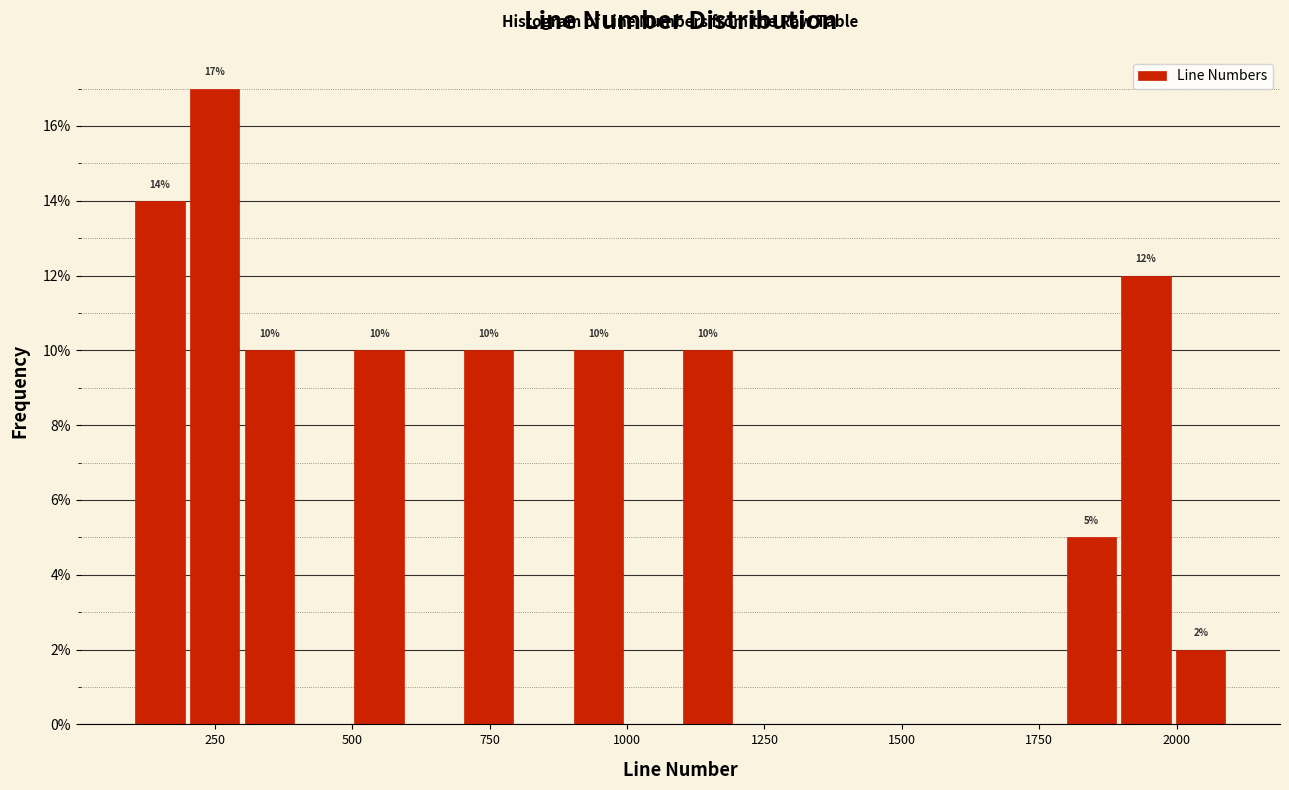

Around what value on the x-axis is the tallest bar? Give the approximate position of its centre, as read against the axis.

250